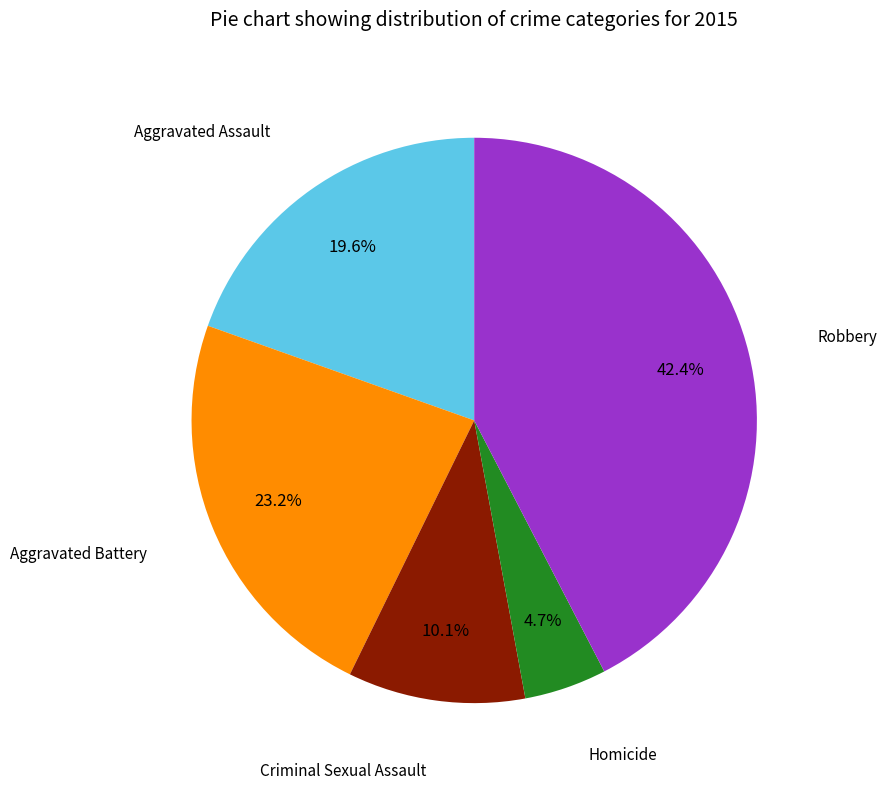

Is there a majority slice in this chart?

No